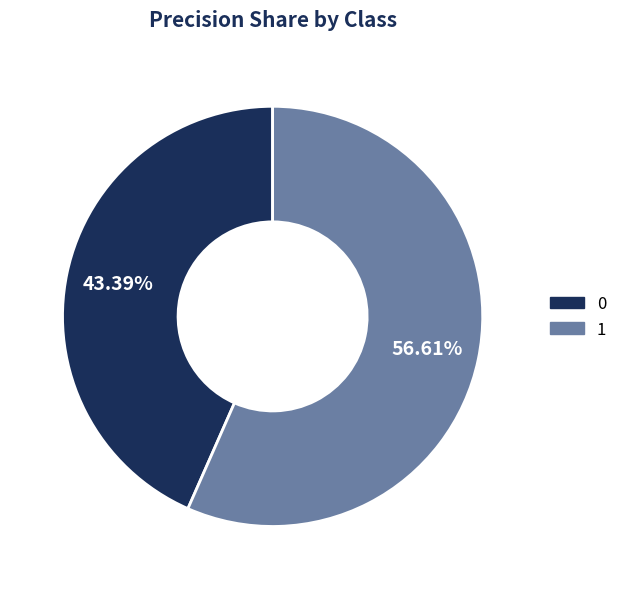

Which category accounts for the majority?

1